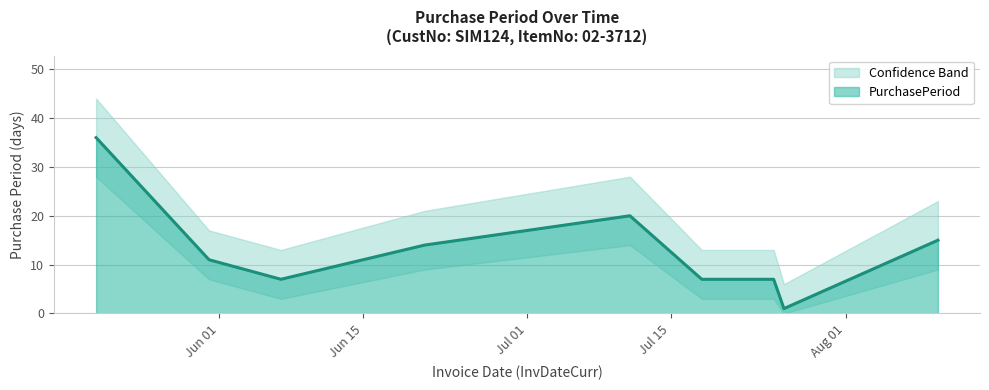

Which has a higher value, 2016-07-25 or 2016-05-20?

2016-05-20